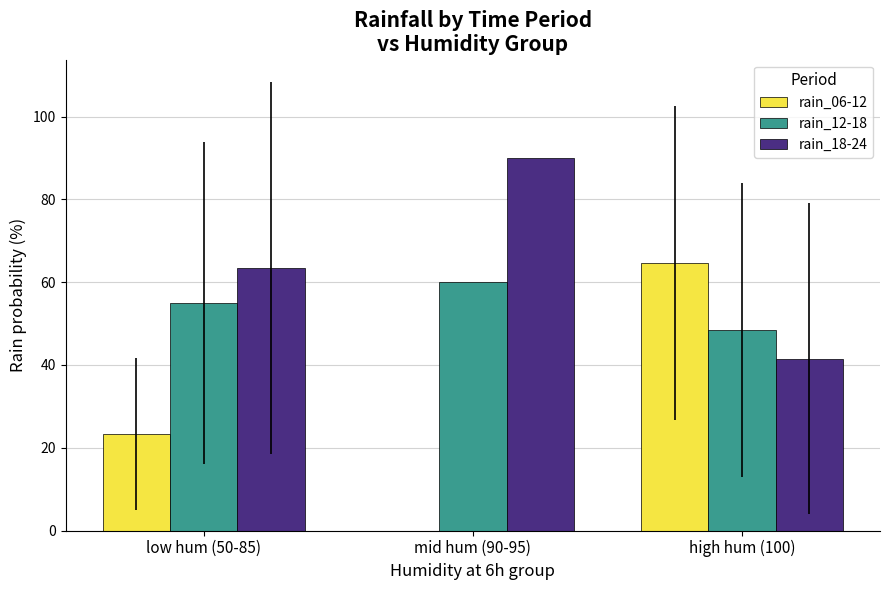

Are the bars grouped side by side (vs. stacked)?

Yes